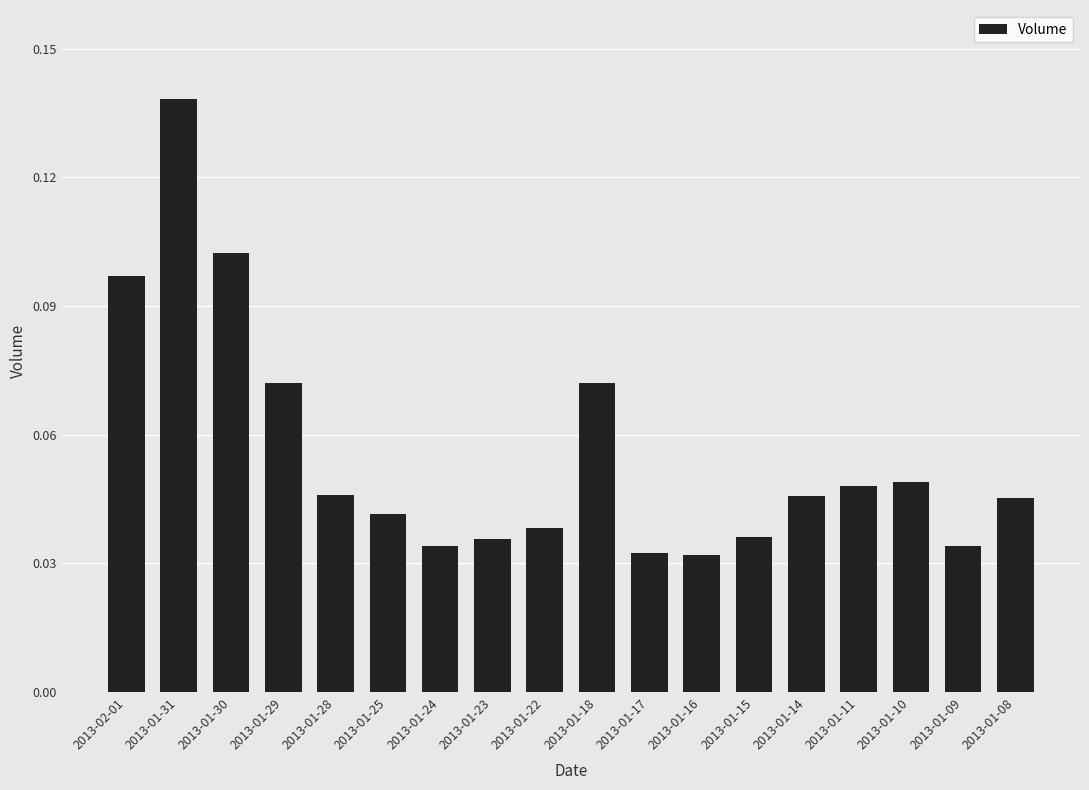

What is the label of the 2nd bar from the left?

2013-01-31